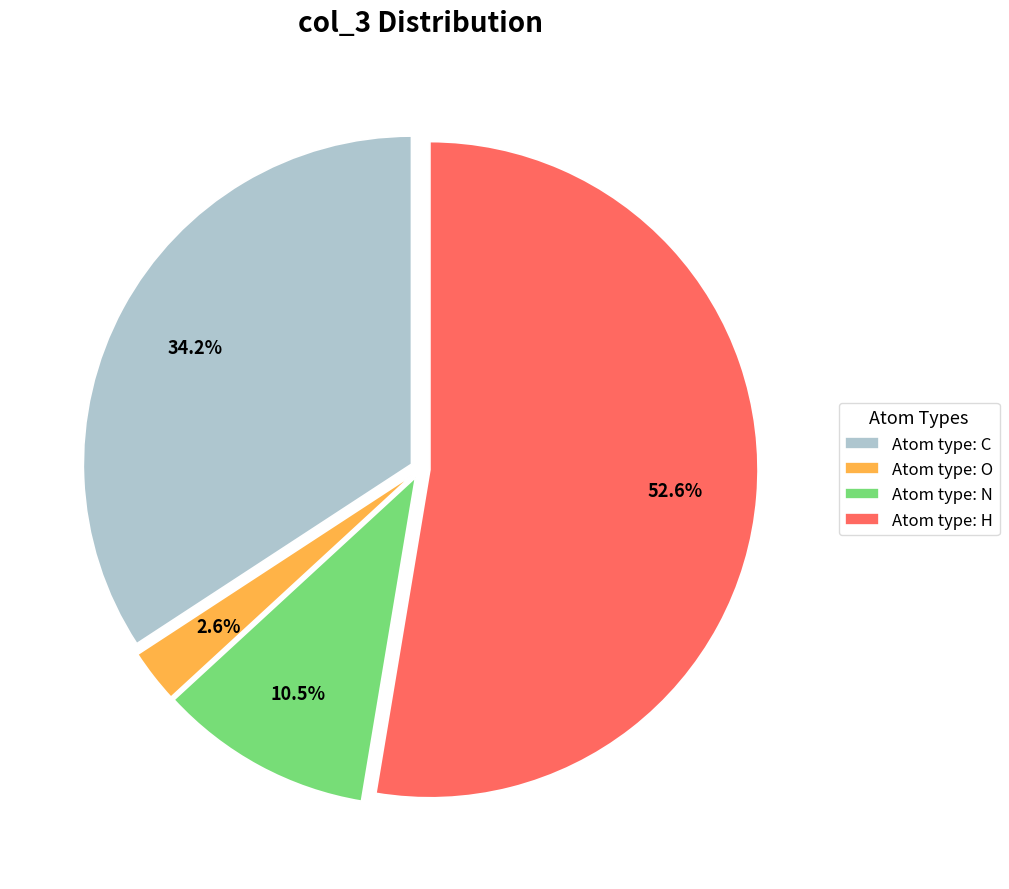

Combined, do Atom type: C and Atom type: N account for over 50%?

No